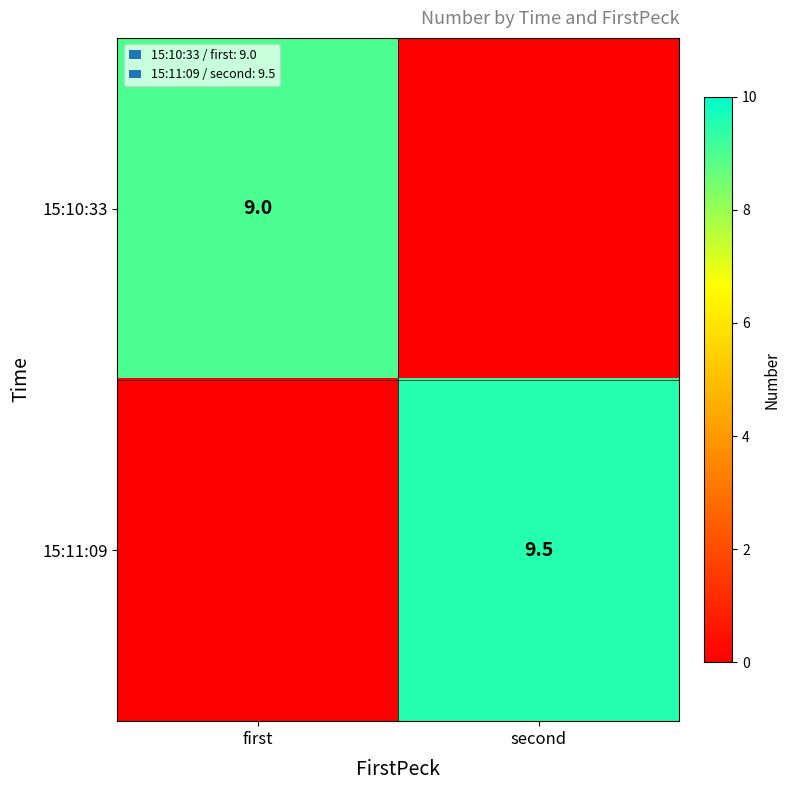

The value of 15:11:09 at second is 15.9. True or false?

False